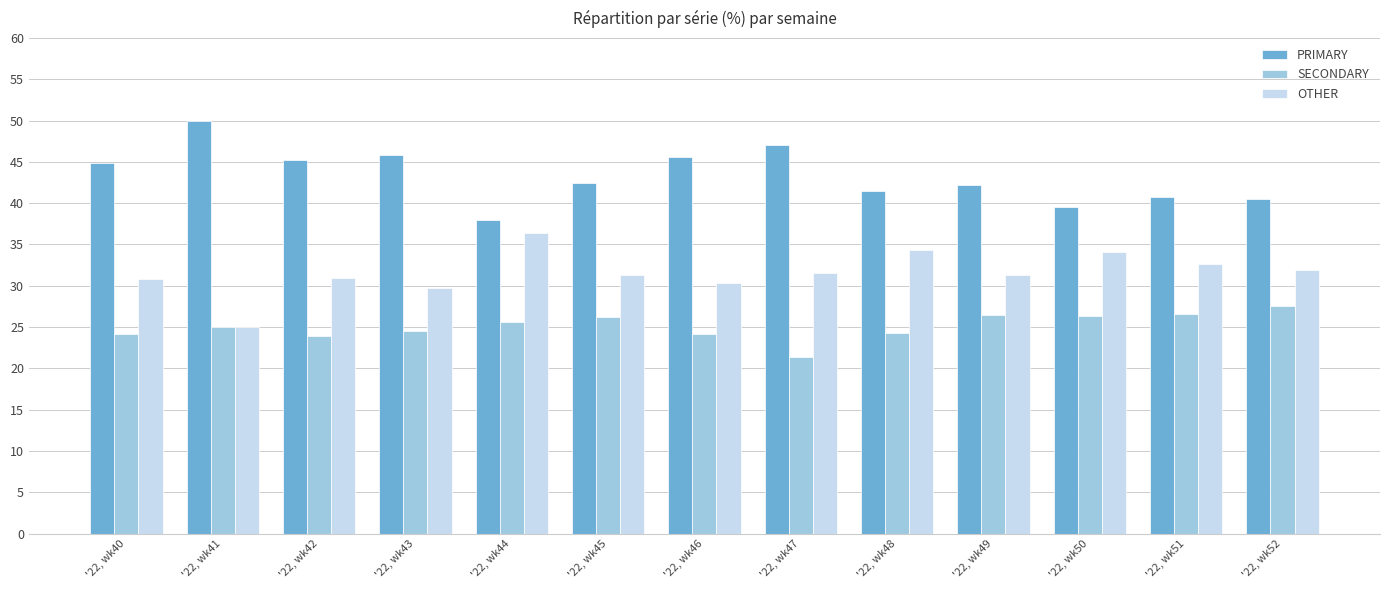

Count the number of data series in this chart.

3